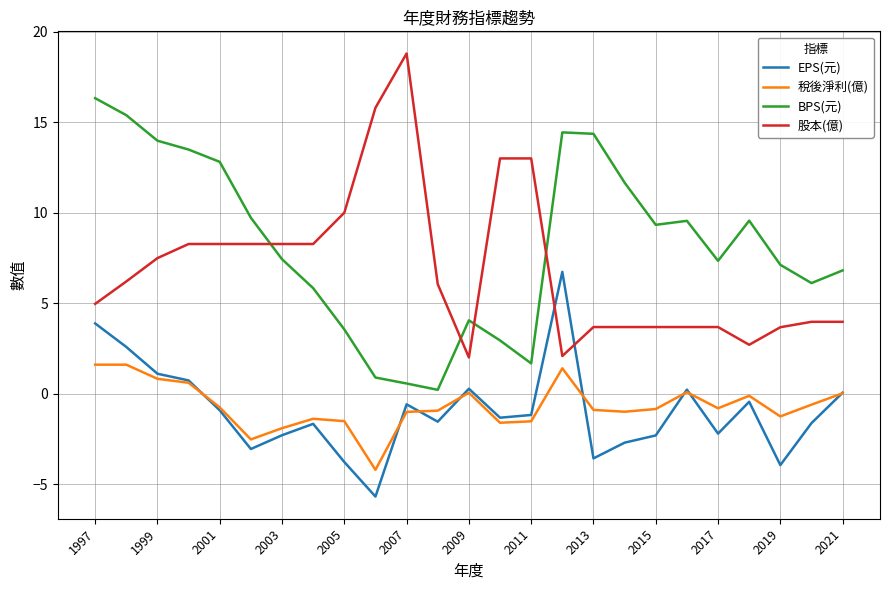

Which series ends up on top after the final intersection of EPS(元) and 股本(億)?

股本(億)